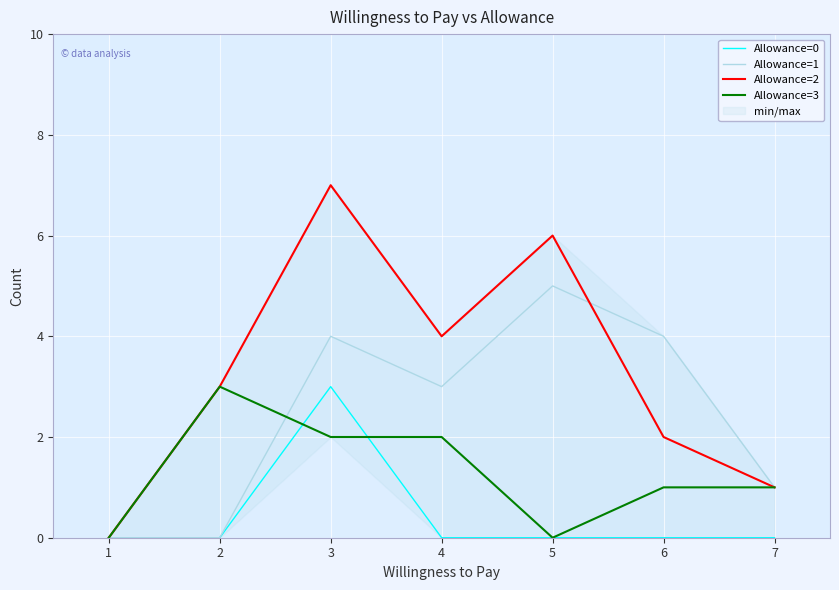

How many data points in Allowance=3 are above 1?

3